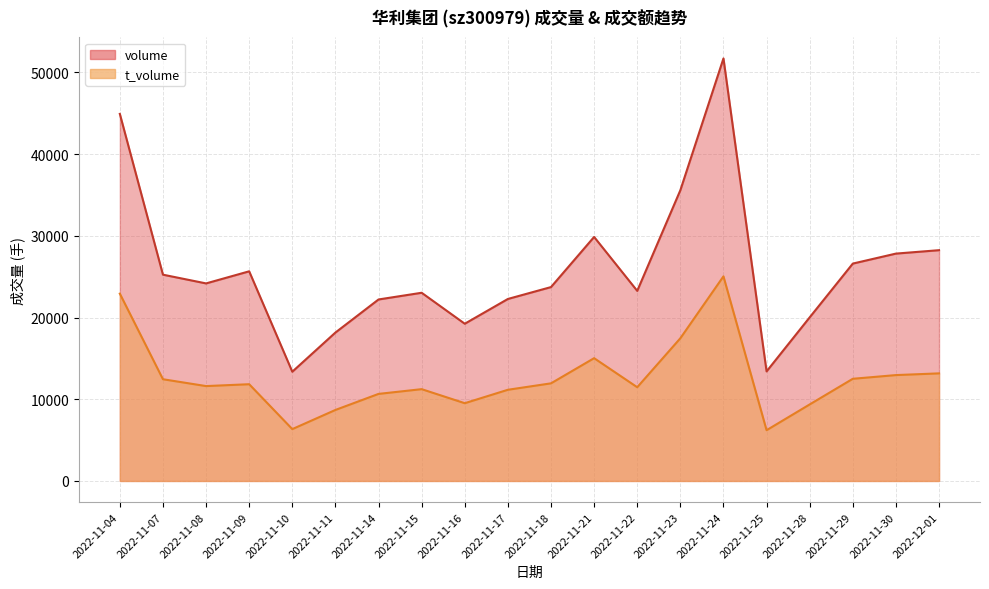

What is the difference between the second highest and minimum values in the volume series?

31556